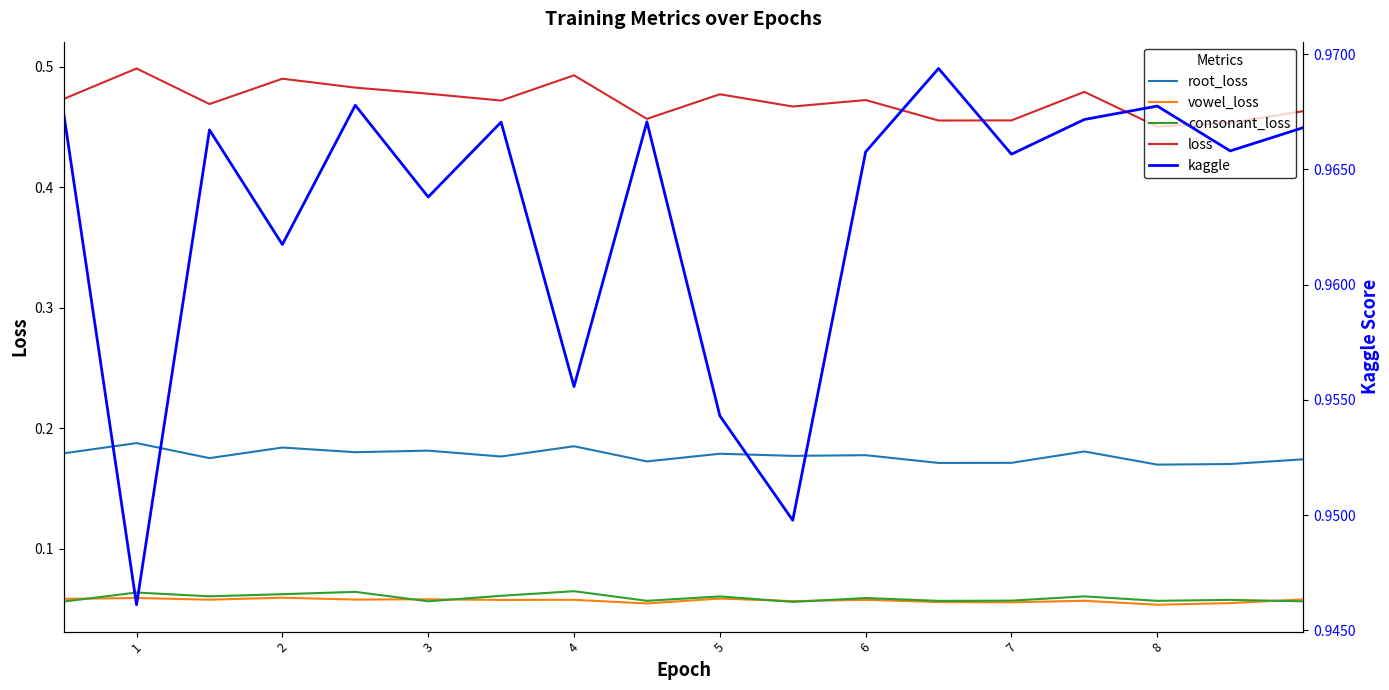

List the series in order of their peak value, lowest first.

vowel_loss, consonant_loss, root_loss, loss, kaggle